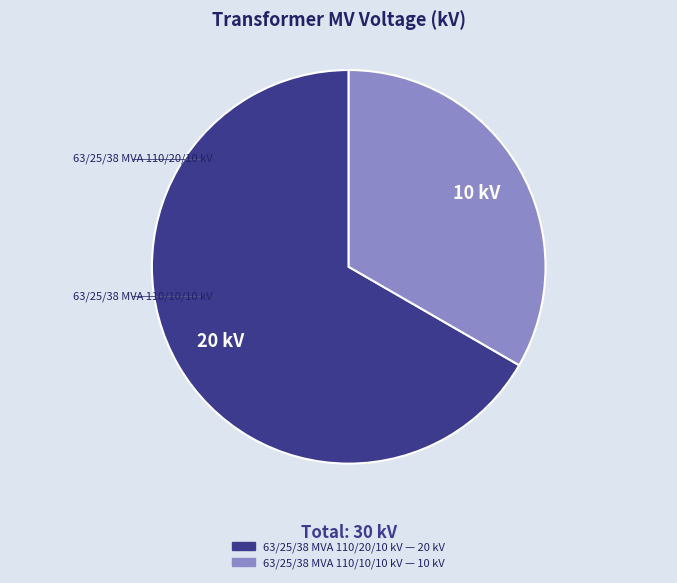

To the nearest percent, what portion does 63/25/38 MVA 110/10/10 kV represent?

33%